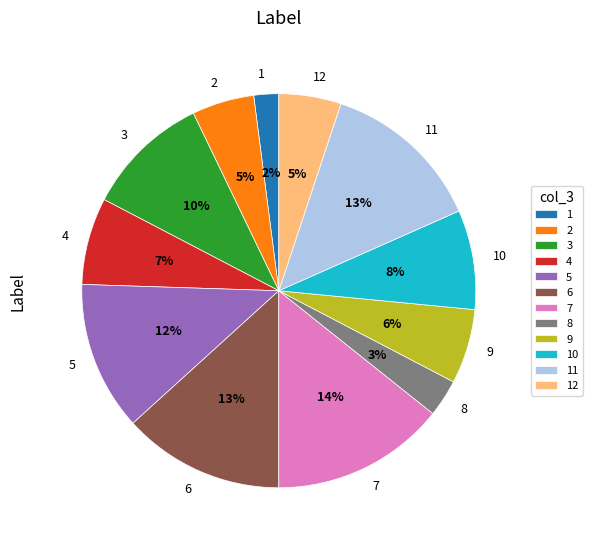

Do 4 and 11 together represent more than half of the pie?

No